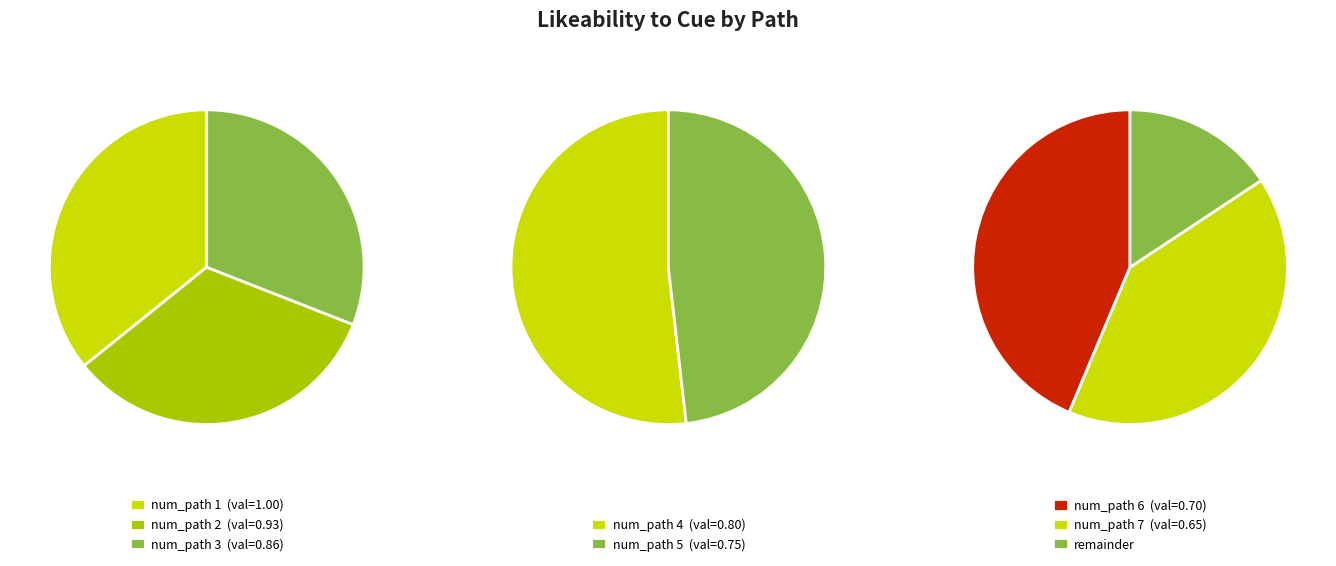

How many segments does this pie chart have?

7